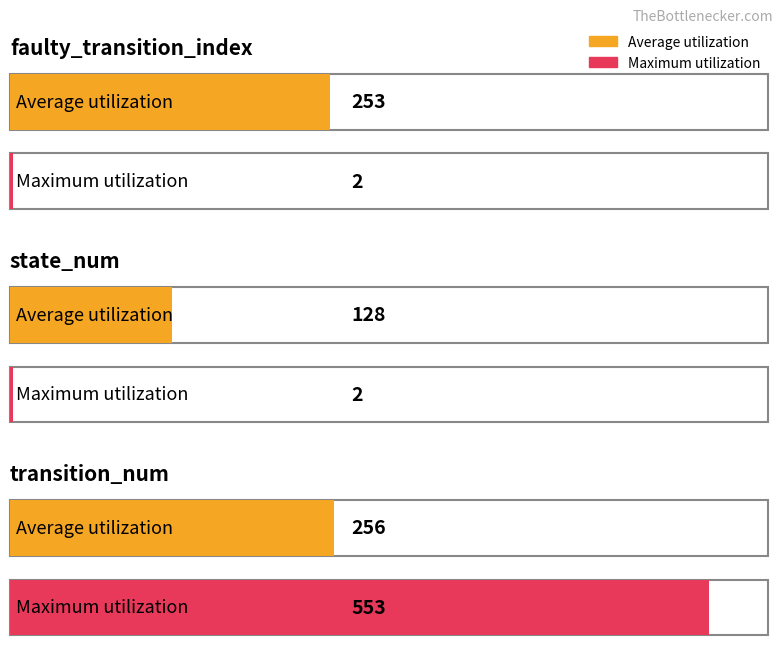

Reading left to right, extract all data points from this chart.

Average utilization: faulty_transition_index=253	state_num=128	transition_num=256
Maximum utilization: faulty_transition_index=2	state_num=2	transition_num=553